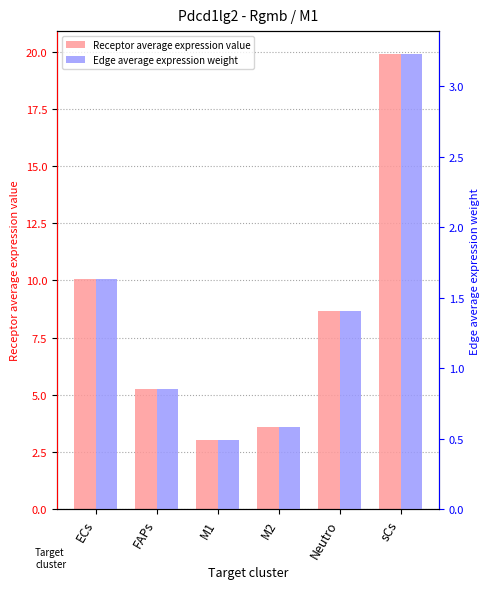

Is the value of Edge average expression weight at FAPs greater than the value of Receptor average expression value at M2?

No